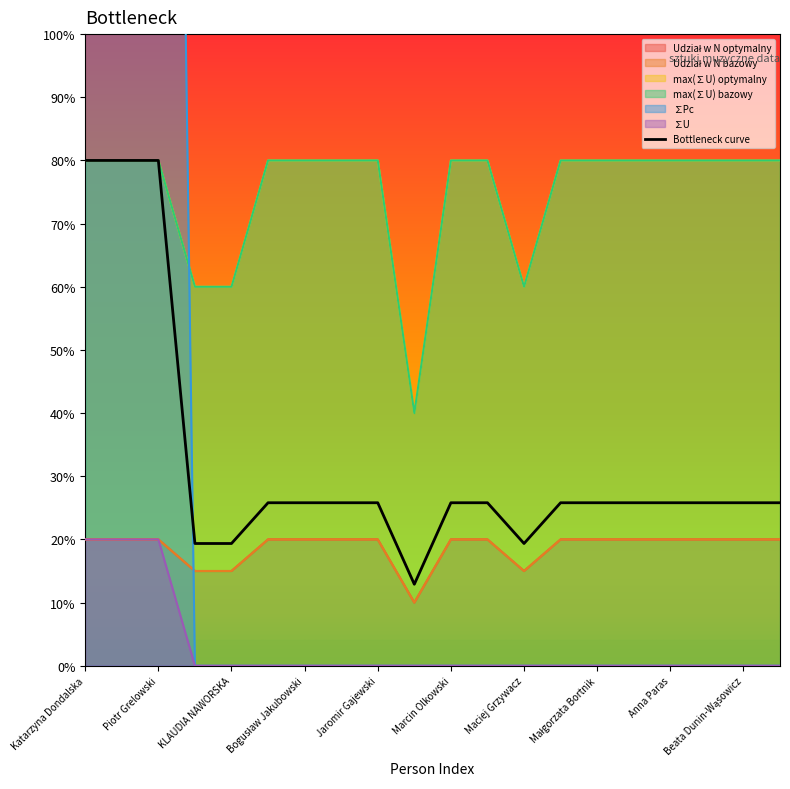

In Udział w N optymalny, how many points are lower than both neighbors (excluding endpoints)?

2